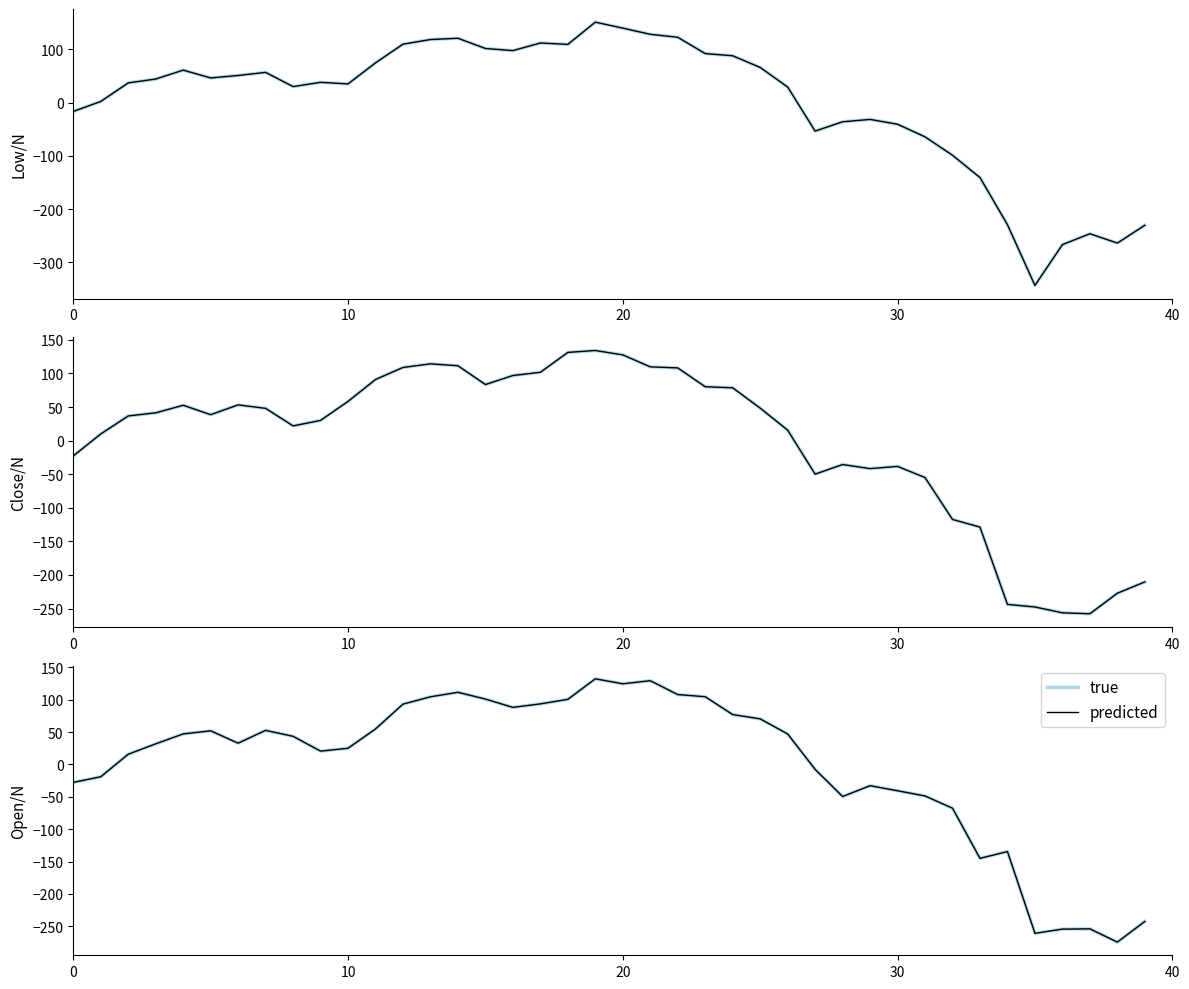

What are all the series names shown in the legend?

true, predicted